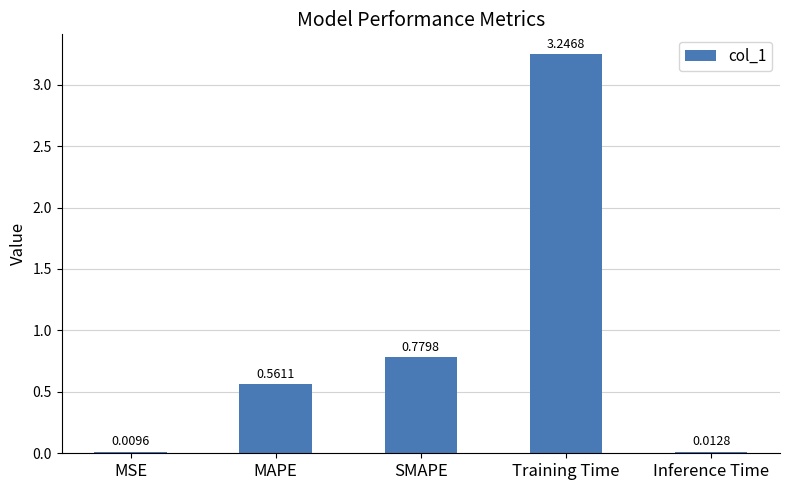

What is the sum of all values?

4.6